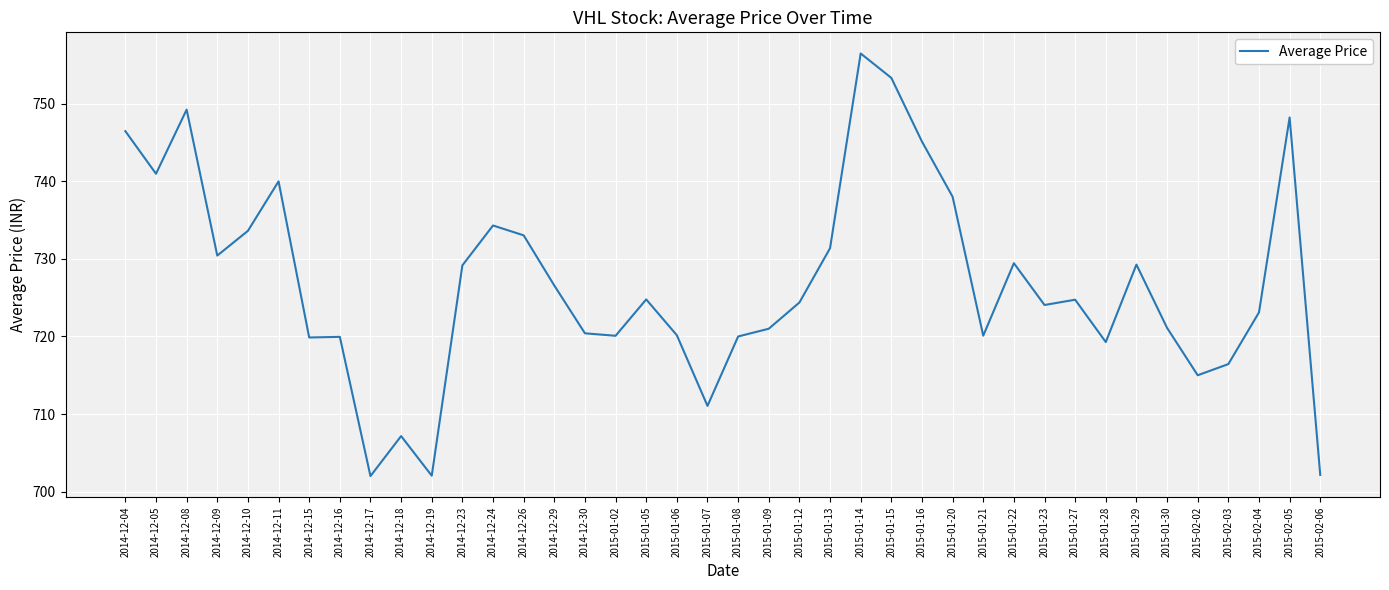

What is the sum of all values?

29074.0